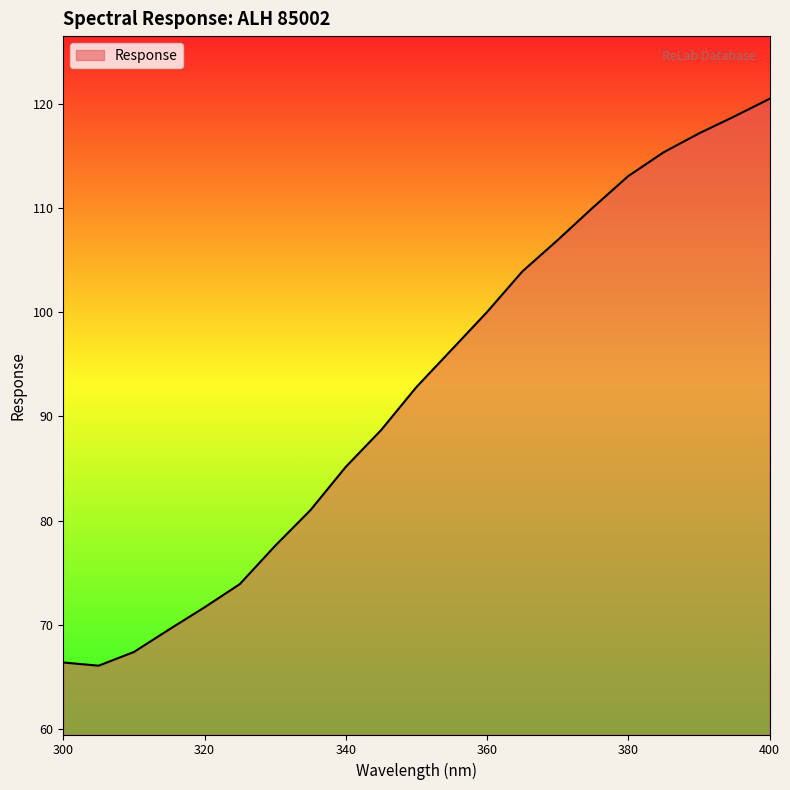

What is the smallest value displayed?

66.1